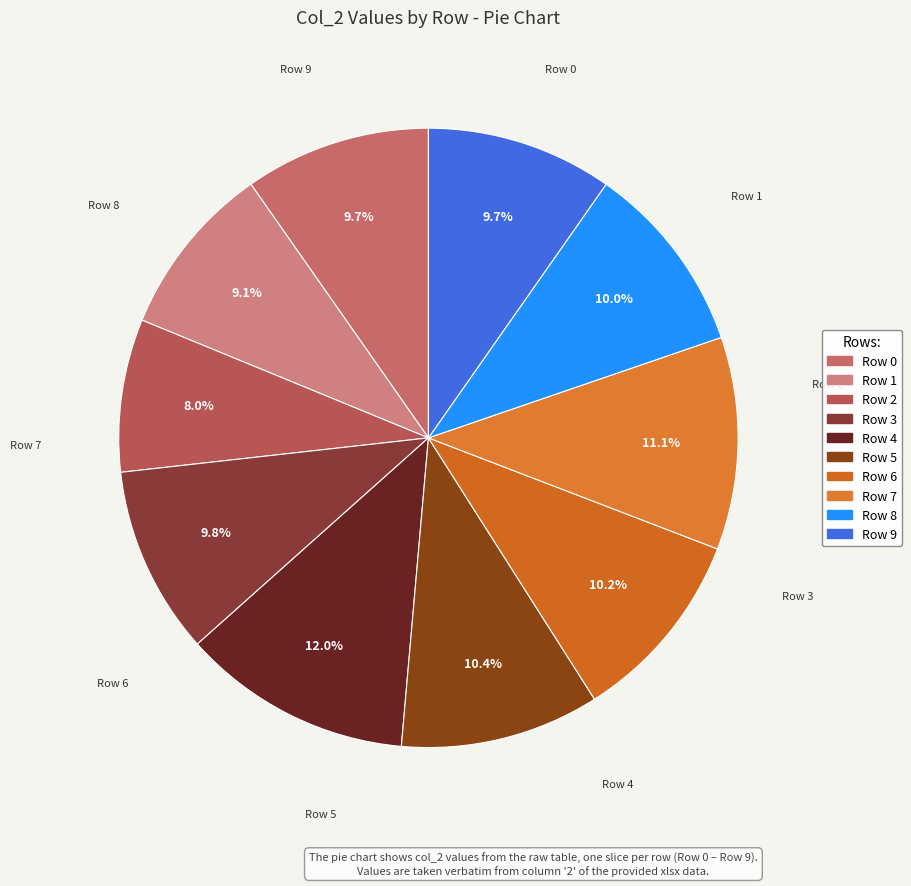

Does Row 7 represent more than half of the total?

No